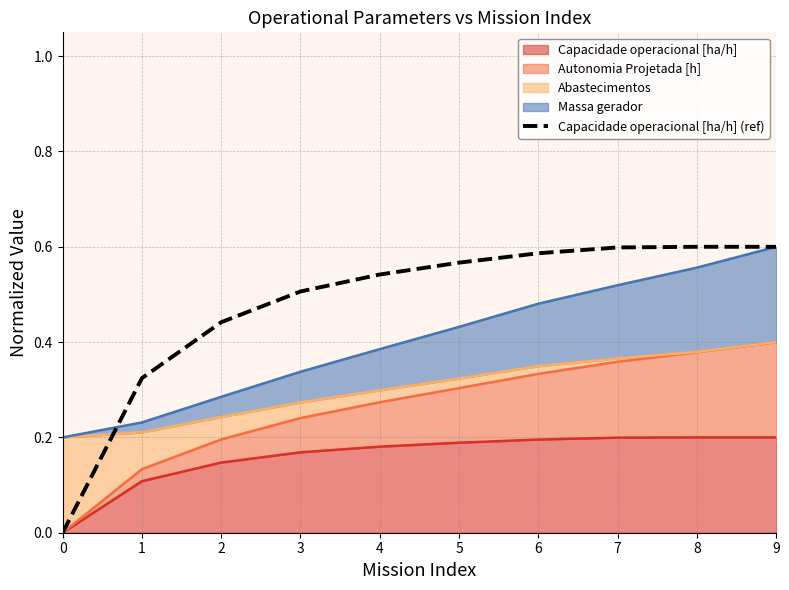

The chart shows a value of 0.2 at 4. True or false?

False